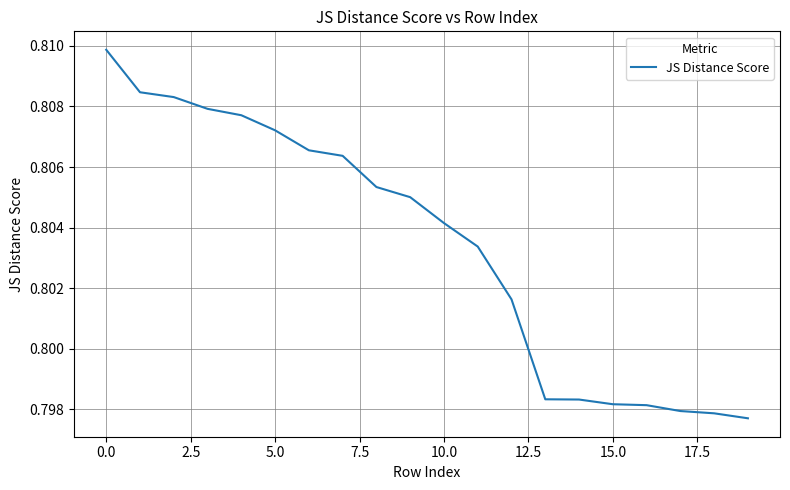

At which category does the chart reach its minimum across all series?

19